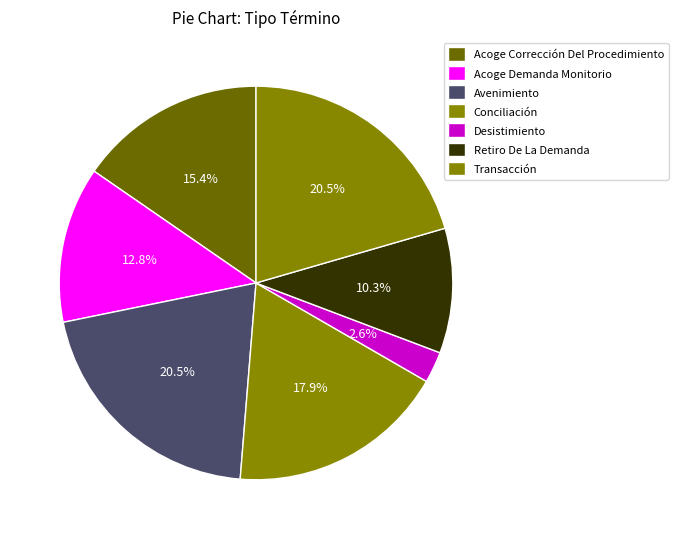

True or false: Acoge Corrección Del Procedimiento accounts for 15% of the total.

True